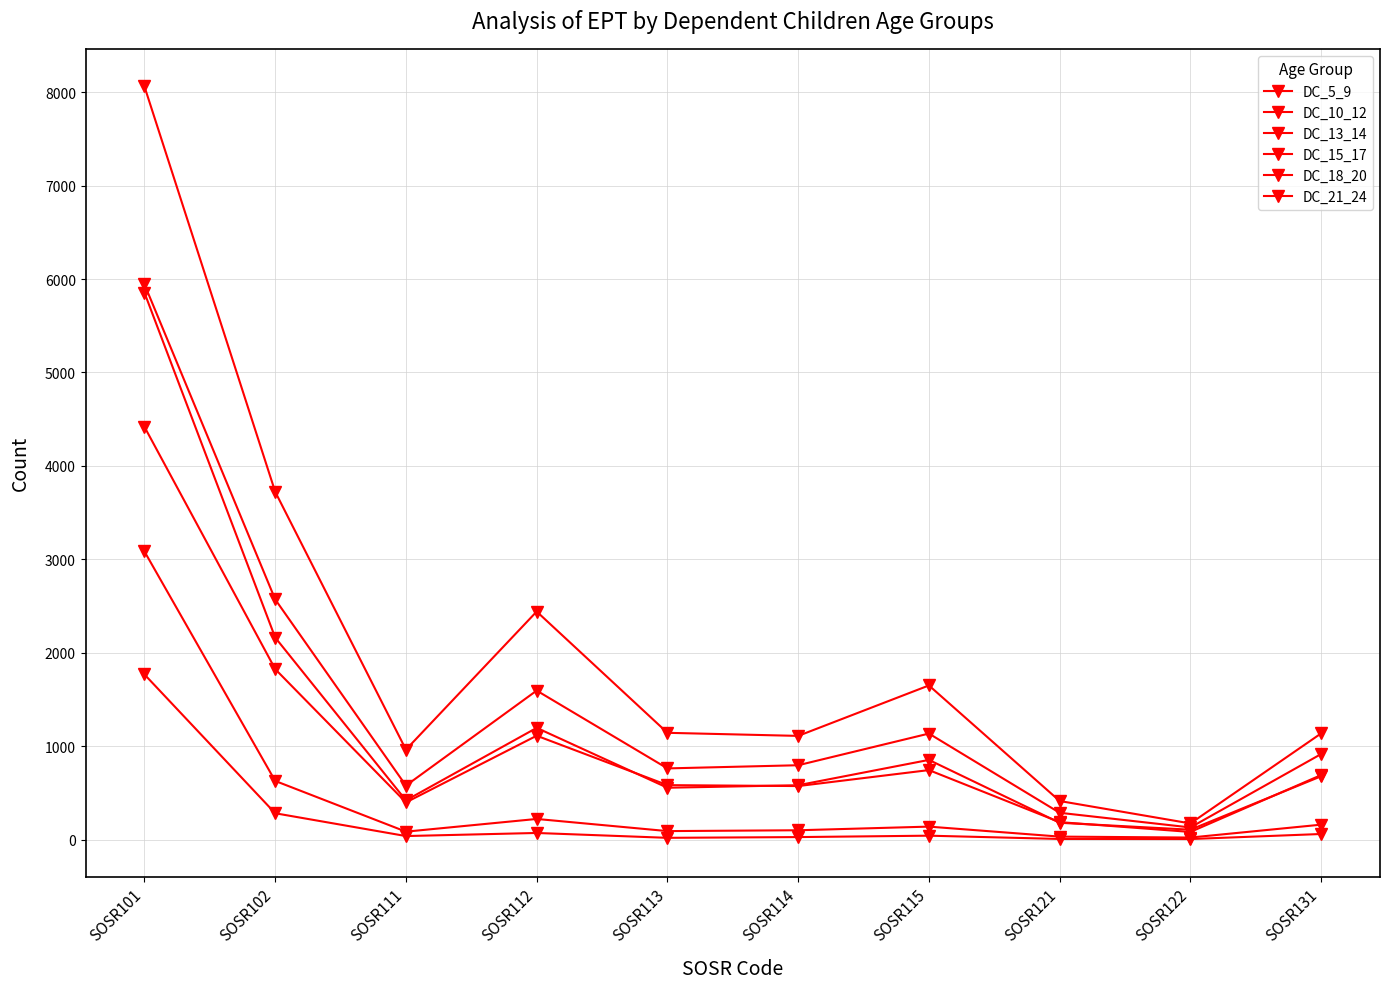

What is the total value across all series at SOSR113?

3153